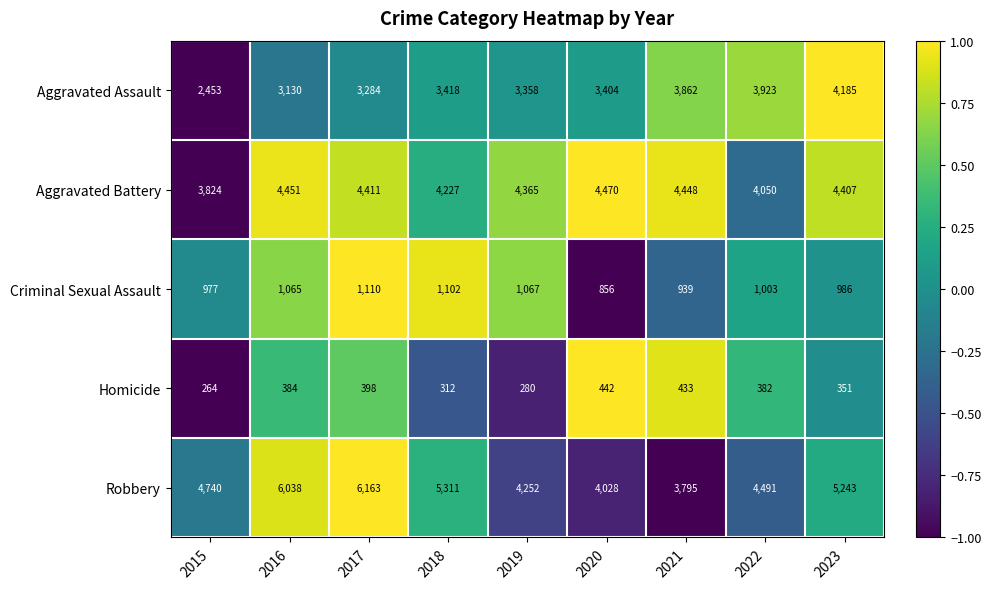

Which series changed the most between 2021 and 2022?

Robbery